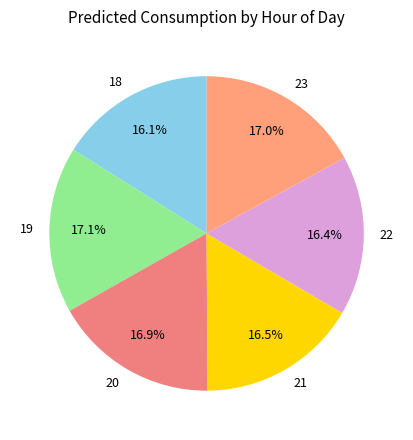

What is the smallest slice in the pie chart?

18